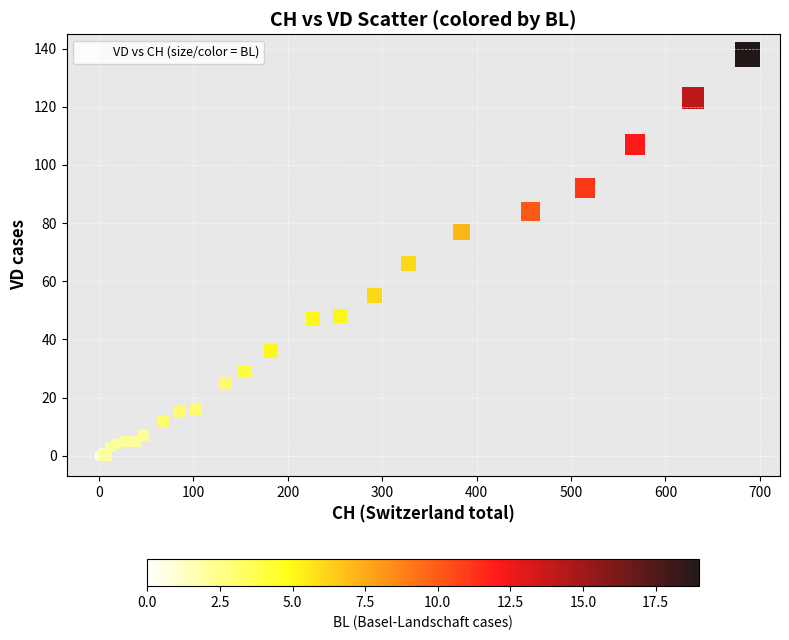

What Y value in the scatter plot is closest to 69?

66